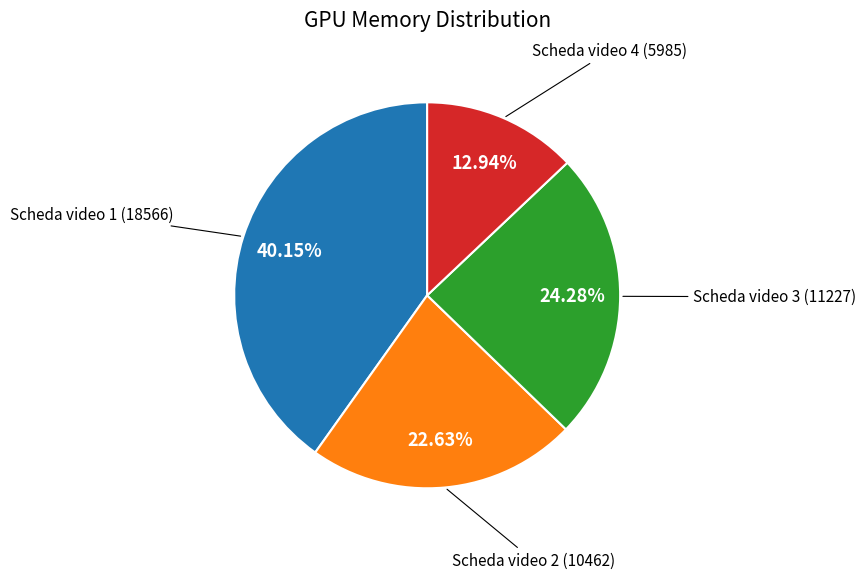

To the nearest percent, what percentage of the pie is Scheda video 2?

23%